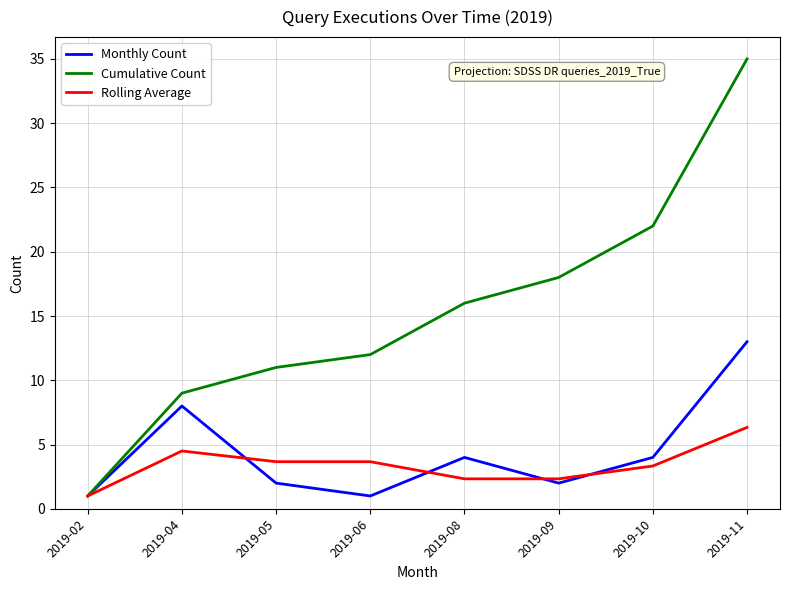

What is the difference between the second highest and second lowest values in the Monthly Count series?

7.0